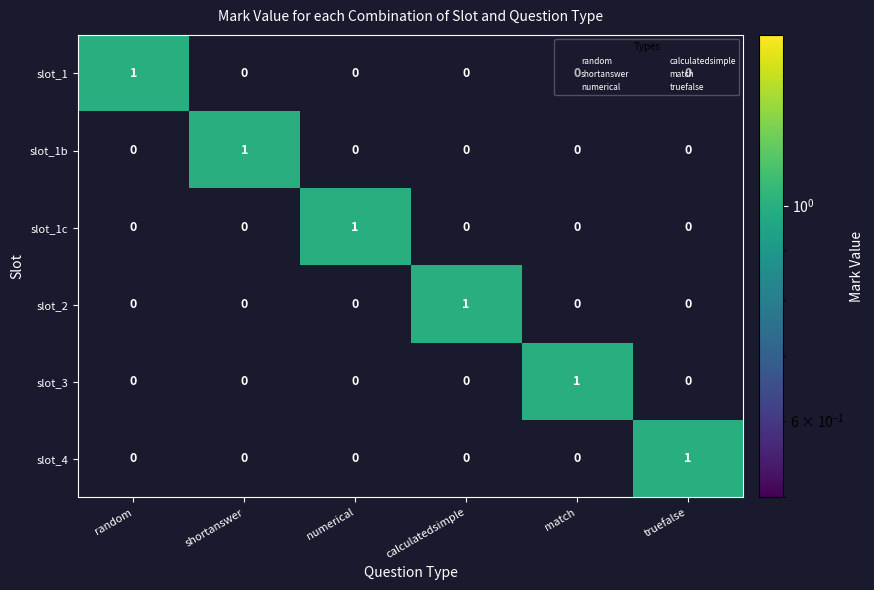

How many positive values does the slot_1c series have?

1